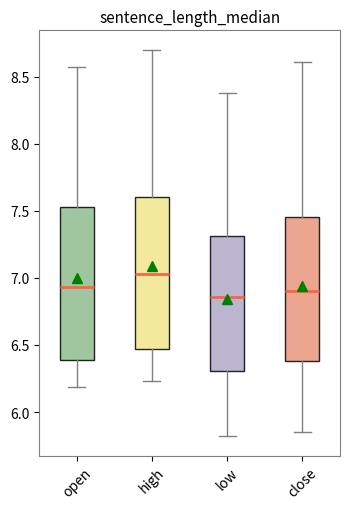

Reading left to right, read every box against the y-axis: the position of its median line, the range the box covers, and the ends of its whiskers. The values are not printed on the chart, so give them approximately, as read against the axis.

open: median 6.95, box 6.40 to 7.55, whiskers 6.20 to 8.55
high: median 7.05, box 6.45 to 7.60, whiskers 6.25 to 8.70
low: median 6.85, box 6.30 to 7.30, whiskers 5.80 to 8.40
close: median 6.90, box 6.40 to 7.45, whiskers 5.85 to 8.60